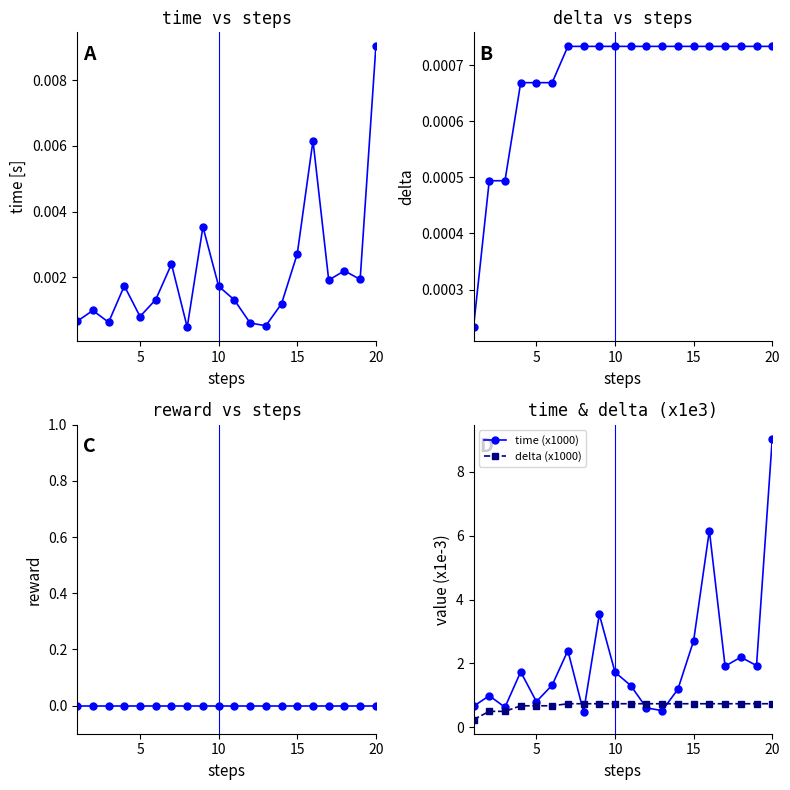

Reading right to left, what are all the values shown in this chart?

time: 0.0	0.0	0.0	0.0	0.0	0.0	0.0	0.0	0.0	0.0	0.0	0.0	0.0	0.0	0.0	0.0	0.0	0.0	0.0	0.0
delta: 0.0	0.0	0.0	0.0	0.0	0.0	0.0	0.0	0.0	0.0	0.0	0.0	0.0	0.0	0.0	0.0	0.0	0.0	0.0	0.0
reward: 0.0	0.0	0.0	0.0	0.0	0.0	0.0	0.0	0.0	0.0	0.0	0.0	0.0	0.0	0.0	0.0	0.0	0.0	0.0	0.0
time (x1000): 9.0	1.9	2.2	1.9	6.2	2.7	1.2	0.5	0.6	1.3	1.7	3.5	0.5	2.4	1.3	0.8	1.7	0.6	1.0	0.7
delta (x1000): 0.7	0.7	0.7	0.7	0.7	0.7	0.7	0.7	0.7	0.7	0.7	0.7	0.7	0.7	0.7	0.7	0.7	0.5	0.5	0.2